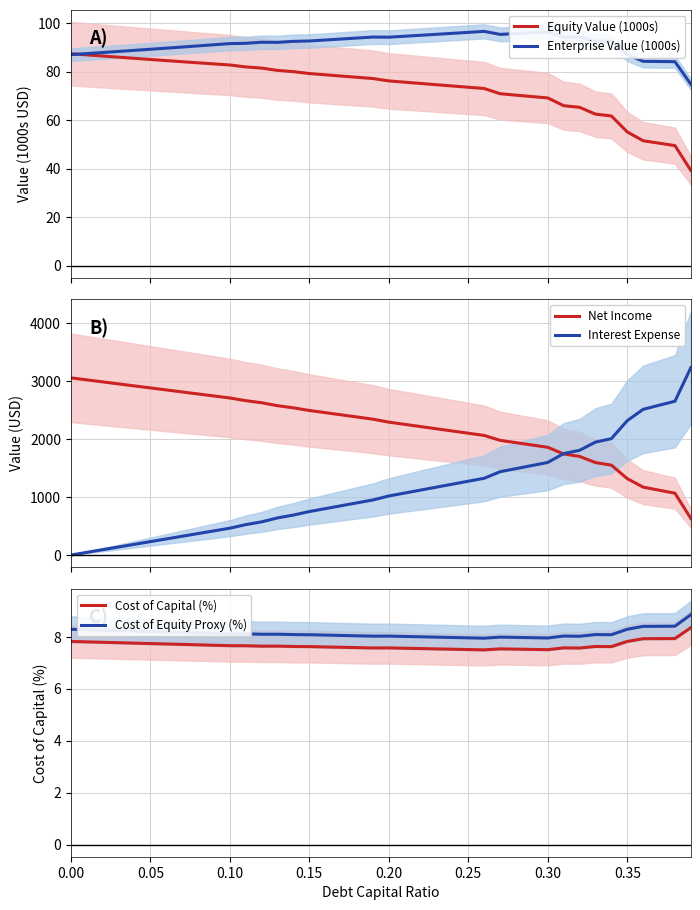

Reading left to right, what are all the values shown in this chart?

Equity Value (1000s): 87.4	86.9	86.4	86.0	85.5	85.0	84.6	84.1	83.6	83.2	82.7	81.9	81.5	80.5	80.0	79.2	78.7	78.2	77.7	77.2	76.2	75.6	75.1	74.6	74.1	73.6	73.1	70.9	70.3	69.7	69.1	66.0	65.3	62.5	61.7	55.1	51.5	50.5	49.5	39.3
Enterprise Value (1000s): 87.0	87.4	87.9	88.3	88.8	89.2	89.7	90.1	90.6	91.1	91.6	91.7	92.1	92.1	92.5	92.6	93.0	93.4	93.9	94.3	94.2	94.6	95.0	95.4	95.8	96.2	96.6	95.4	95.7	96.0	96.4	94.1	94.4	92.5	92.6	87.0	84.3	84.2	84.1	74.8
Net Income: 3057.0	3022.2	2987.5	2952.7	2918.0	2883.2	2848.5	2813.7	2779.0	2744.2	2709.5	2663.3	2627.5	2576.5	2539.5	2494.3	2456.8	2419.2	2381.7	2344.2	2292.9	2254.7	2216.5	2178.2	2140.0	2101.8	2063.6	1978.8	1938.8	1898.9	1859.0	1744.1	1701.7	1595.5	1551.3	1318.4	1171.7	1119.3	1066.9	632.0
Interest Expense: 0.0	46.3	92.7	139.0	185.3	231.7	278.0	324.4	370.7	417.0	463.4	524.9	572.6	640.7	690.0	750.3	800.3	850.4	900.4	950.4	1018.8	1069.8	1120.7	1171.7	1222.6	1273.5	1324.5	1437.6	1490.9	1544.1	1597.3	1750.5	1807.0	1948.6	2007.7	2318.2	2513.8	2583.6	2653.4	3233.4
Cost of Capital (%): 7.8	7.8	7.8	7.8	7.8	7.7	7.7	7.7	7.7	7.7	7.7	7.7	7.6	7.6	7.6	7.6	7.6	7.6	7.6	7.6	7.6	7.6	7.5	7.5	7.5	7.5	7.5	7.5	7.5	7.5	7.5	7.6	7.6	7.6	7.6	7.8	7.9	7.9	7.9	8.3
Cost of Equity Proxy (%): 8.3	8.3	8.3	8.2	8.2	8.2	8.2	8.2	8.2	8.1	8.1	8.1	8.1	8.1	8.1	8.1	8.1	8.1	8.0	8.0	8.0	8.0	8.0	8.0	8.0	8.0	7.9	8.0	8.0	8.0	8.0	8.0	8.0	8.1	8.1	8.3	8.4	8.4	8.4	8.9